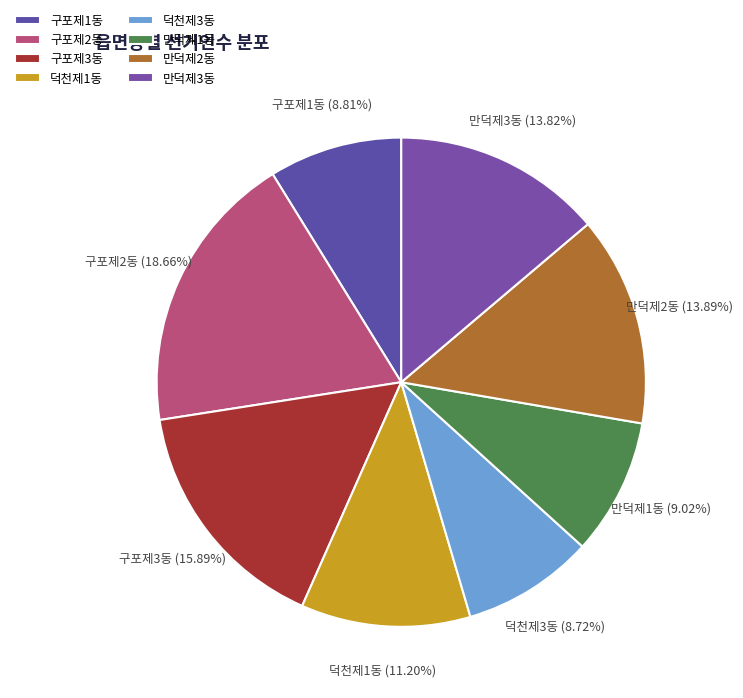

Does any single category account for the majority?

No